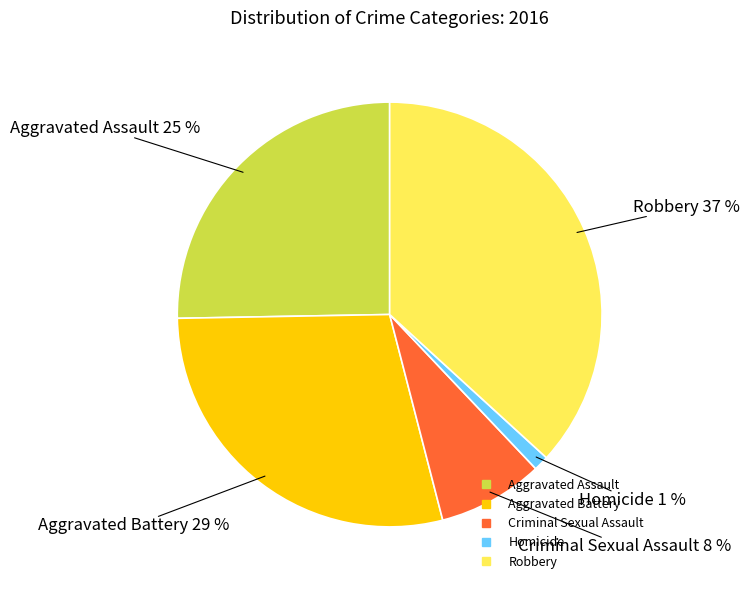

How many segments does this pie chart have?

5